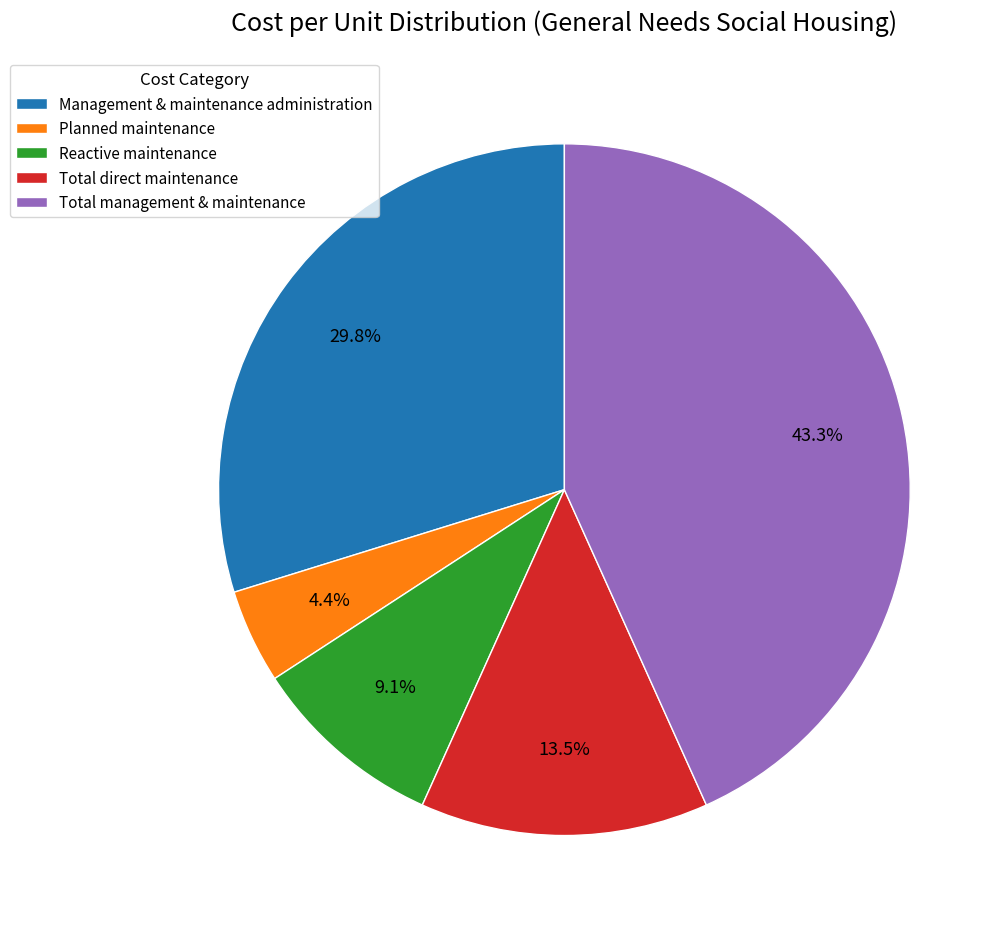

The Total direct maintenance slice represents 27% of the pie. True or false?

False